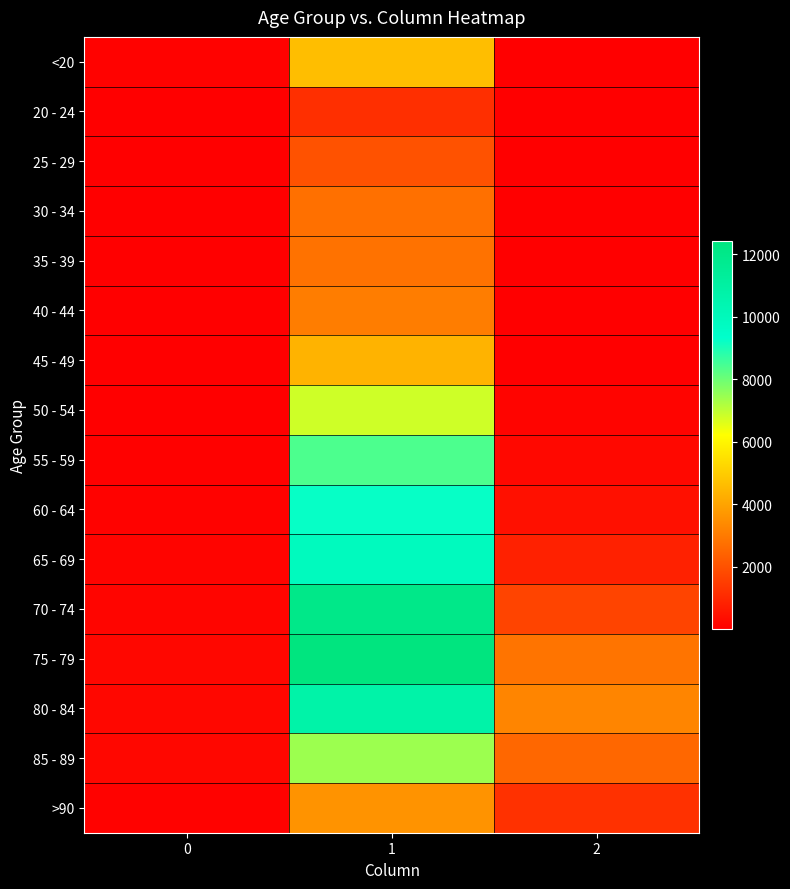

Reading left to right, list all the values displayed in this chart.

<20: 0=77	1=4641	2=18
20 - 24: 0=5	1=1191	2=4
25 - 29: 0=14	1=2038	2=3
30 - 34: 0=27	1=2765	2=17
35 - 39: 0=17	1=2814	2=18
40 - 44: 0=20	1=3078	2=24
45 - 49: 0=23	1=4396	2=47
50 - 54: 0=39	1=6803	2=126
55 - 59: 0=59	1=8400	2=227
60 - 64: 0=84	1=9236	2=426
65 - 69: 0=137	1=9883	2=850
70 - 74: 0=153	1=12018	2=1690
75 - 79: 0=220	1=12434	2=2848
80 - 84: 0=209	1=10764	2=3273
85 - 89: 0=206	1=7417	2=2548
>90: 0=93	1=3604	2=1224